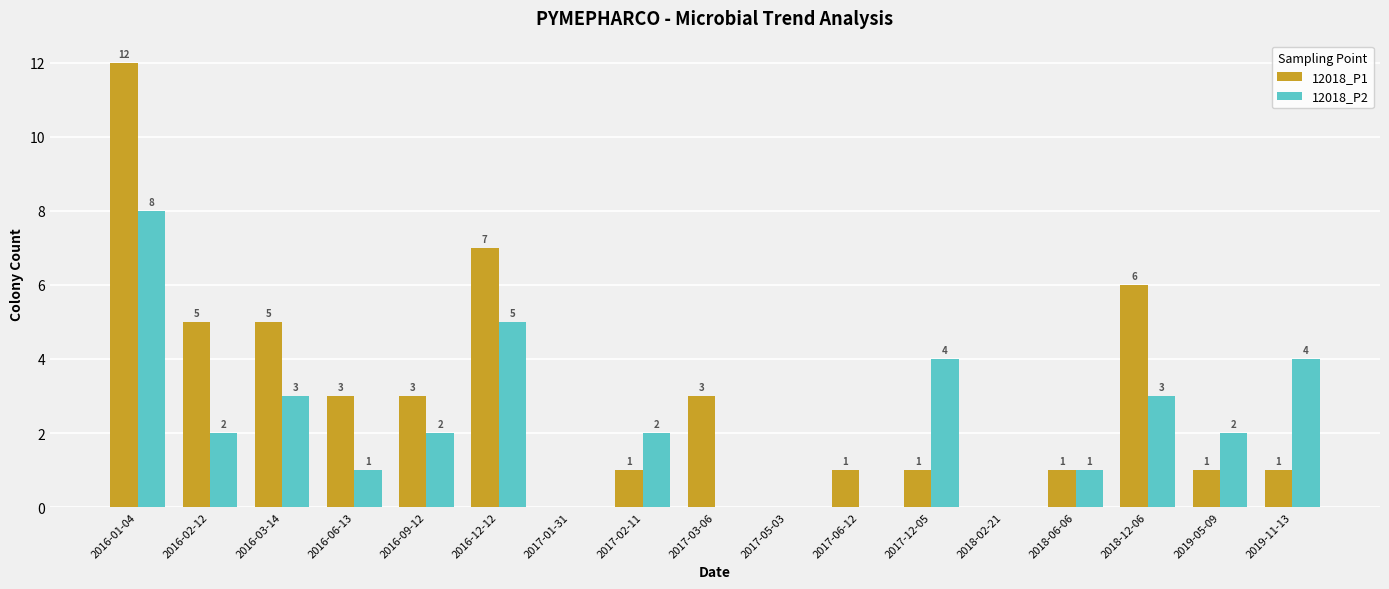

How many groups of bars are there?

17